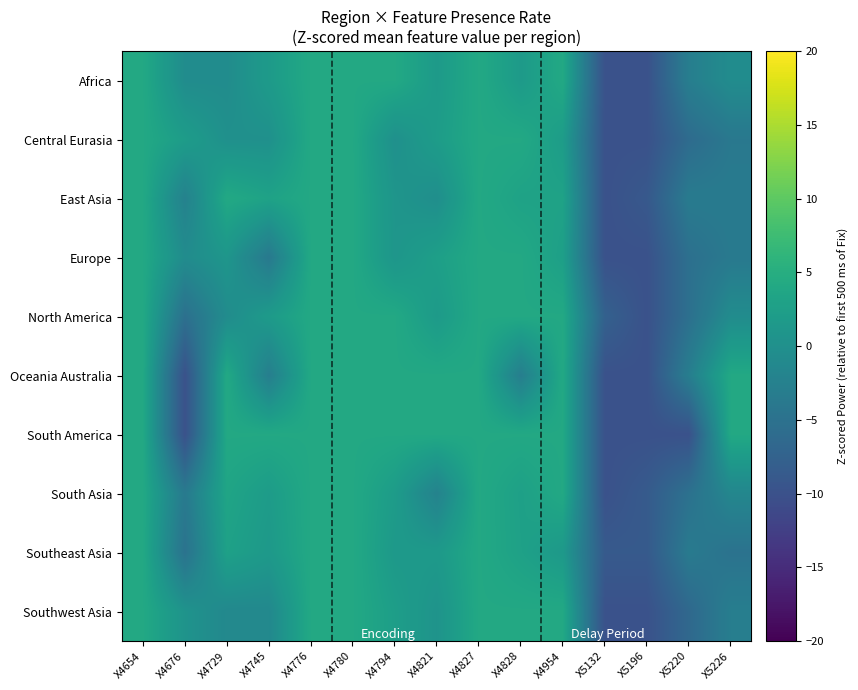

What is the greatest value displayed?

4.1